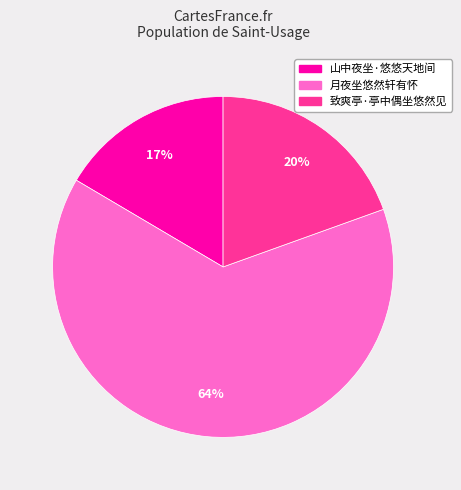

Rank the categories by value from highest to lowest.

月夜坐悠然轩有怀, 致爽亭·亭中偶坐悠然见, 山中夜坐·悠悠天地间